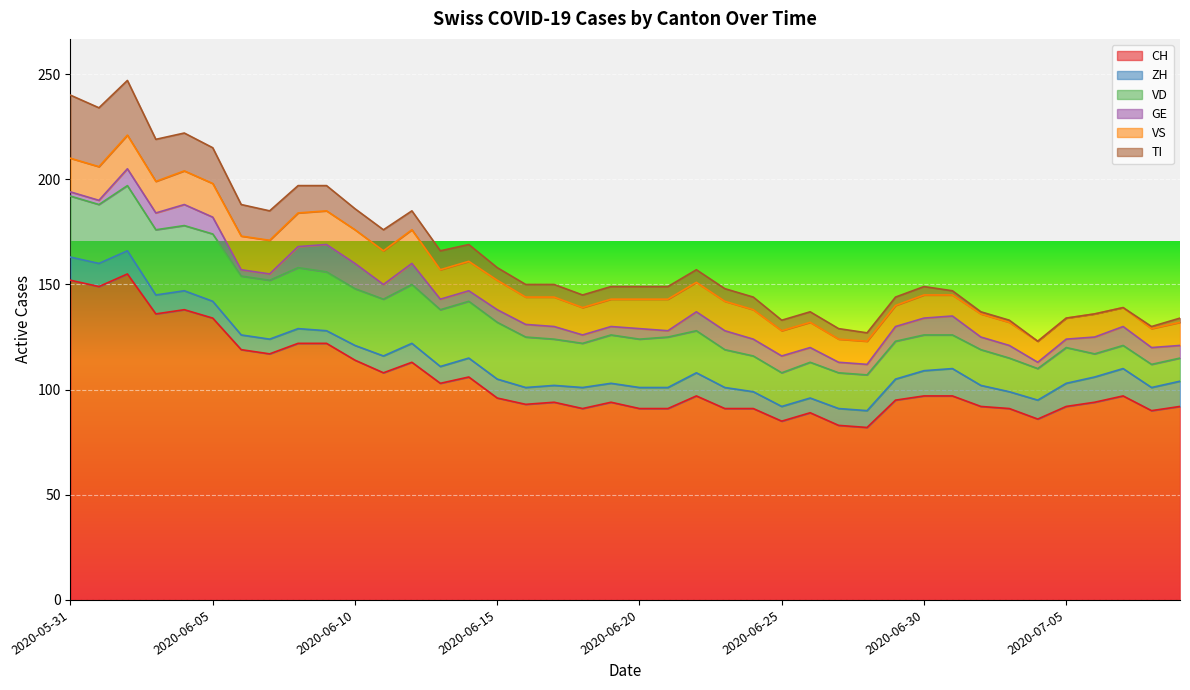

Which series has the largest range (max minus min)?

CH